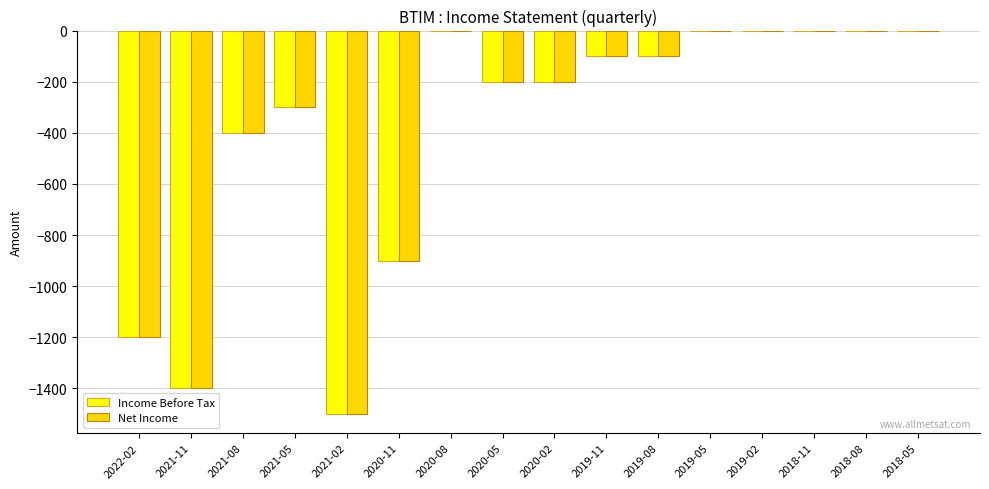

What is the total value across all series at 2021-05?

-600